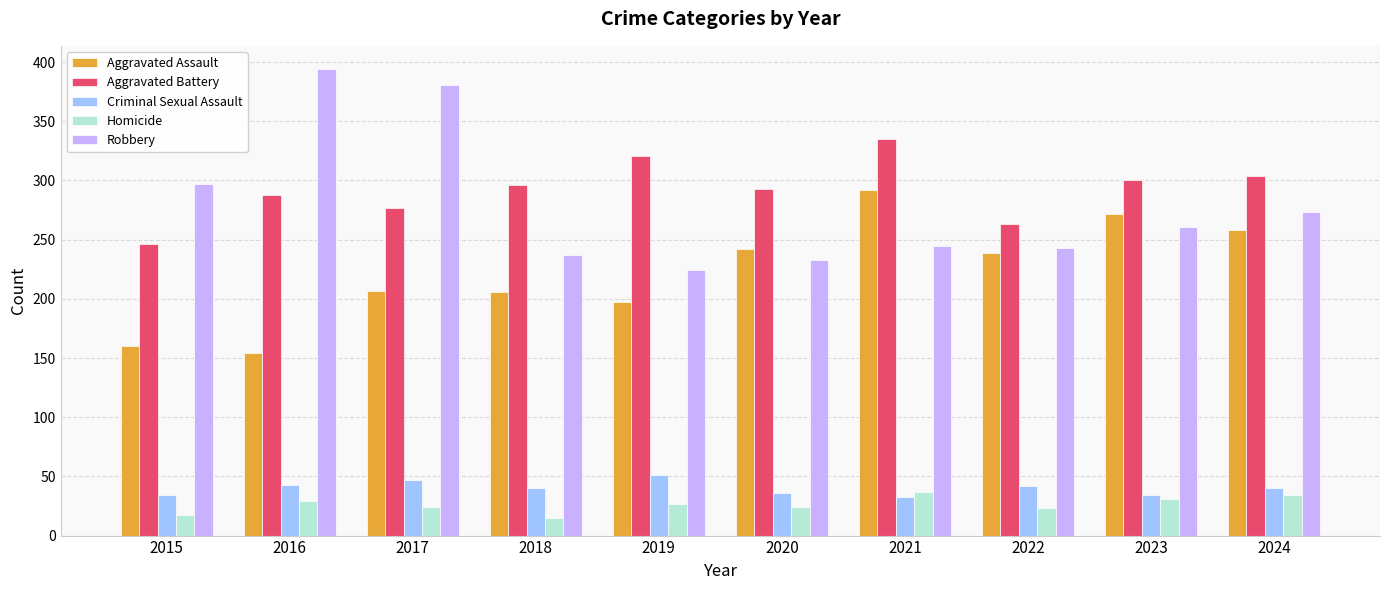

Which series has the largest range (max minus min)?

Robbery